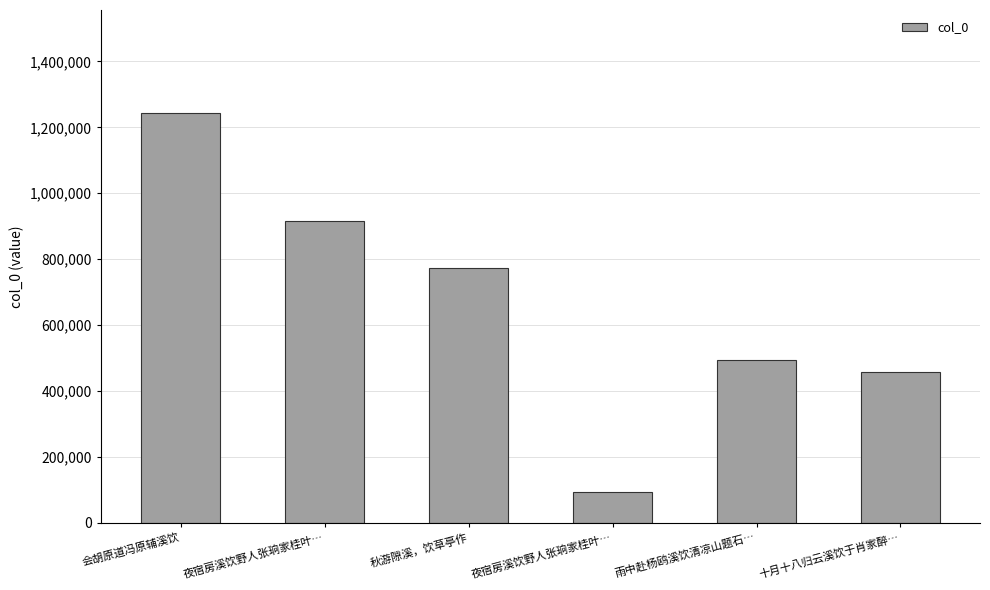

List the labels in order of value, smallest first.

夜宿房溪饮野人张珦家桂叶…, 十月十八归云溪饮于肖家醉…, 雨中赴杨鸥溪饮清凉山题石…, 秋游隙溪，饮草亭作, 夜宿房溪饮野人张珦家桂叶…, 会胡原道冯原辅溪饮